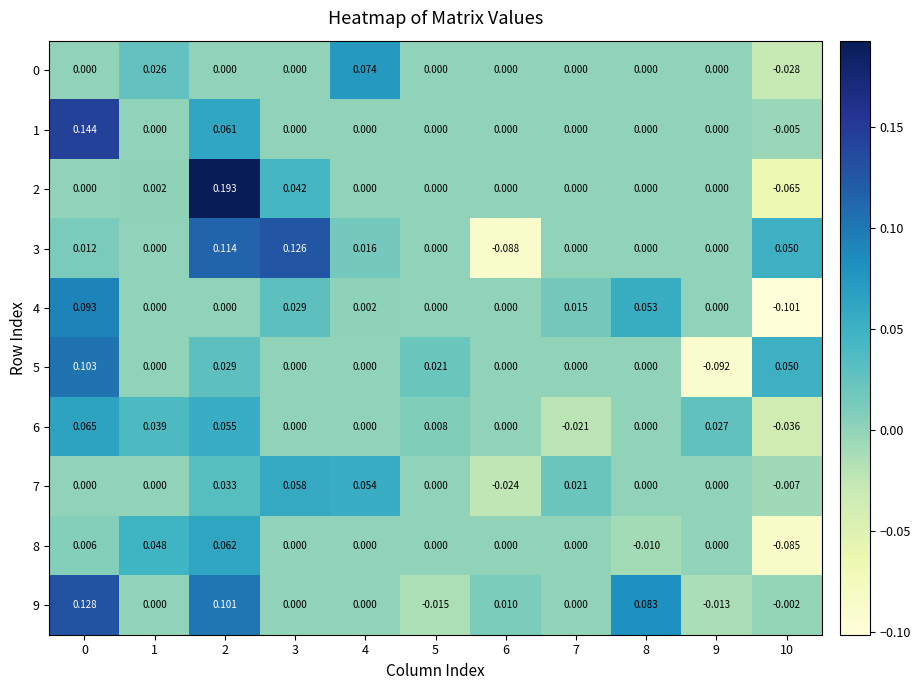

How many distinct data groups are displayed?

10